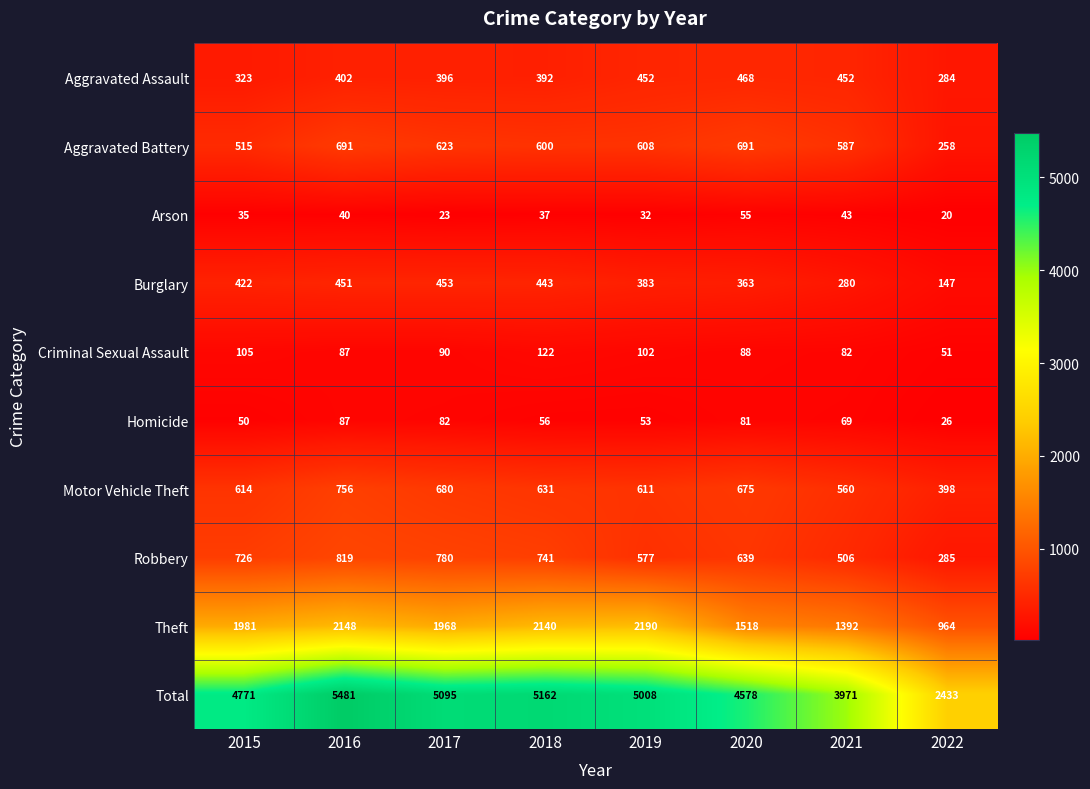

At which category does the chart reach its peak across all series?

2016